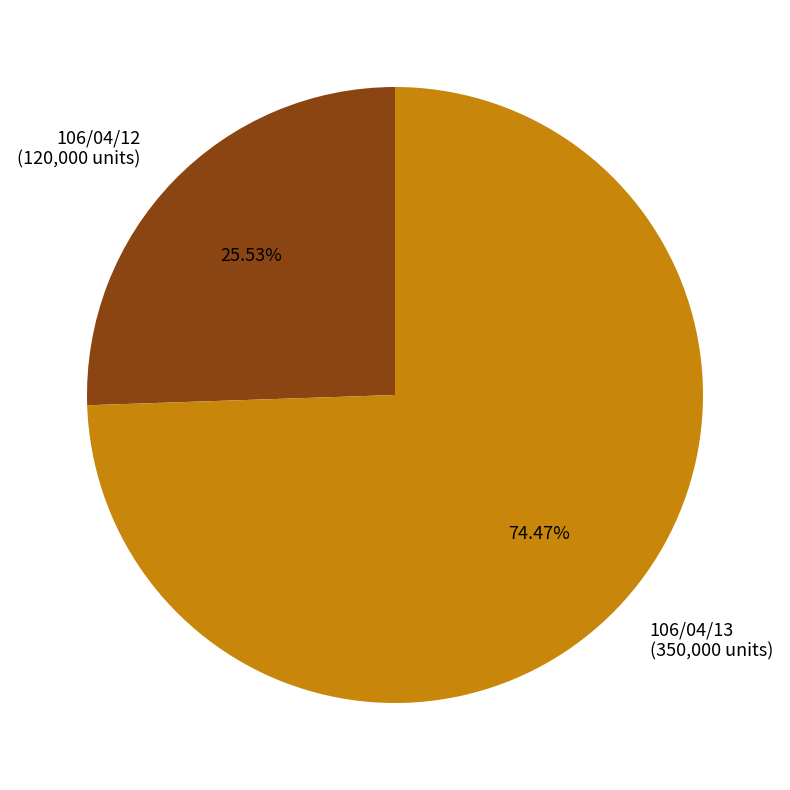

Count the number of slices in the pie.

2